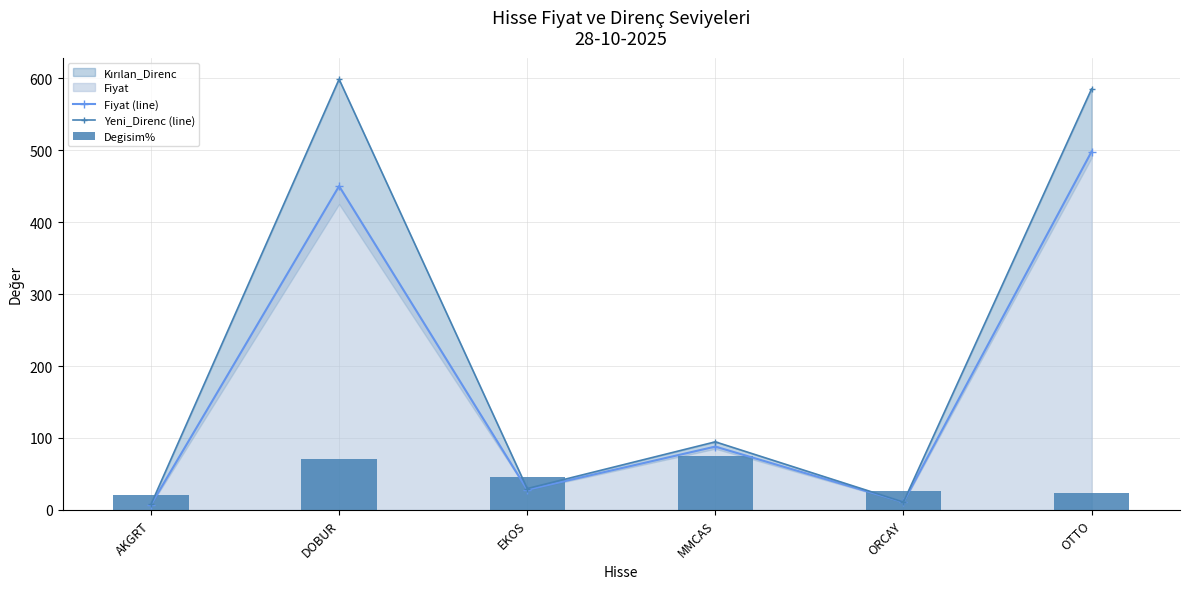

Is the value of Fiyat (line) at AKGRT greater than the value of Degisim% at AKGRT?

No